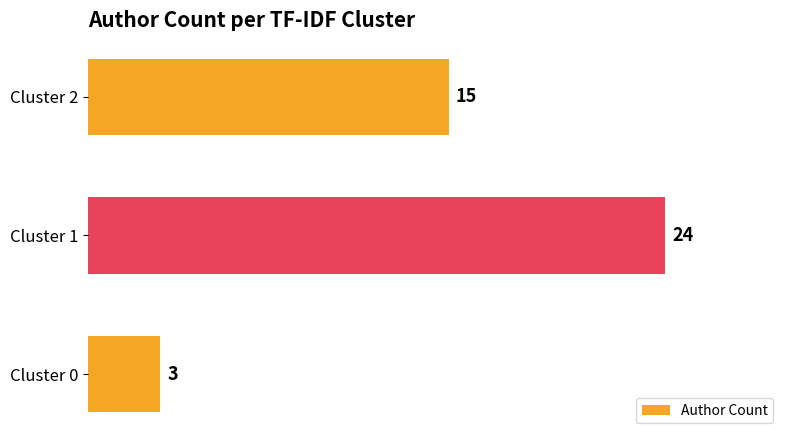

What is the change in value from Cluster 0 to Cluster 2?

+12